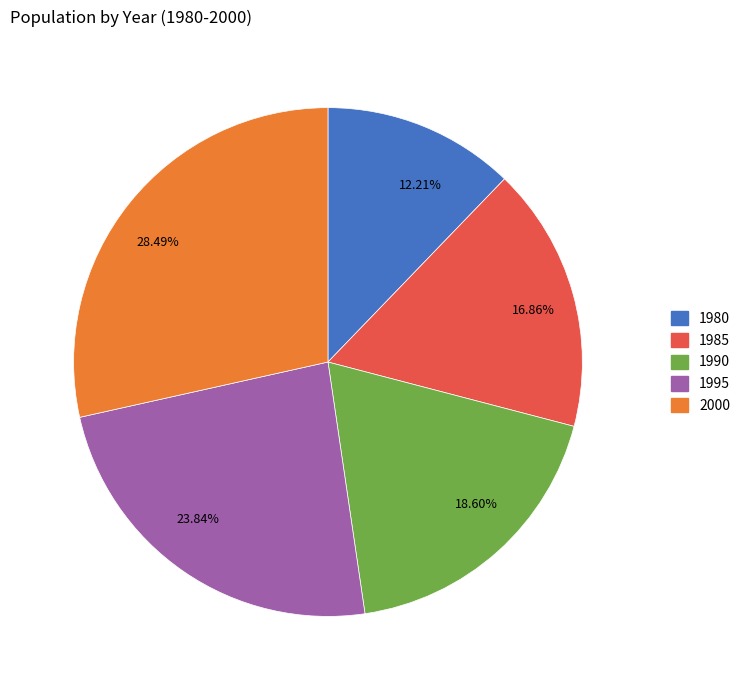

Which category has the biggest portion of the pie?

28.49%